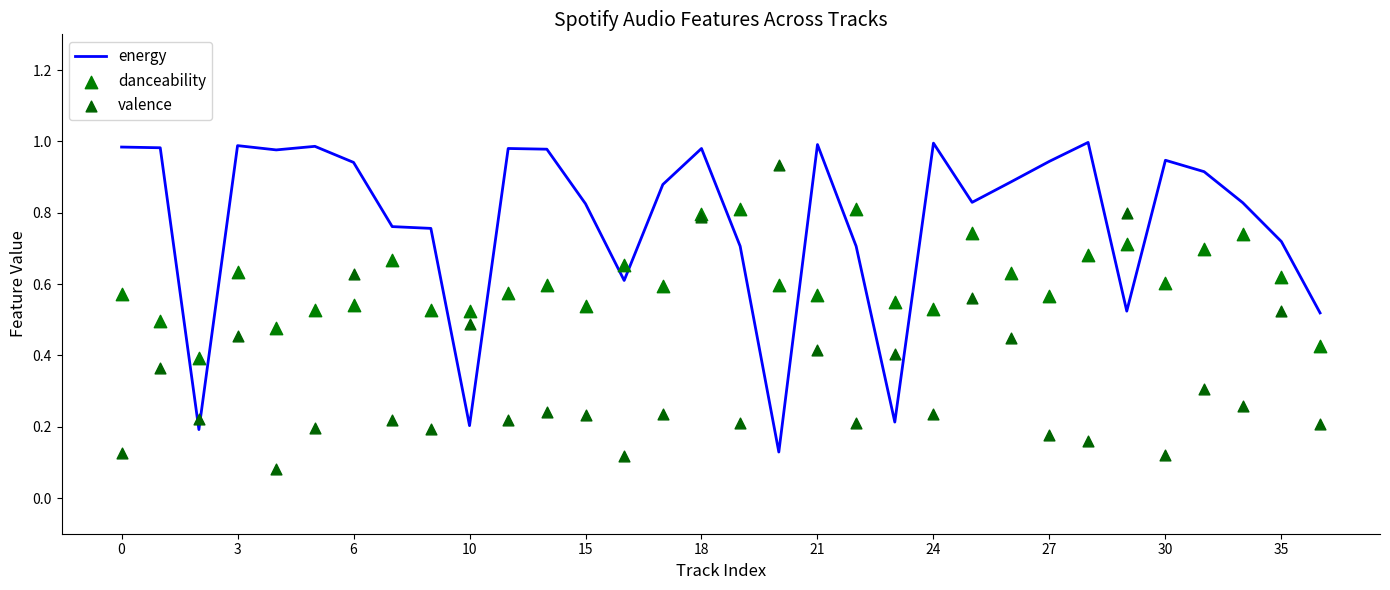

Which series reaches the minimum Y coordinate?

valence